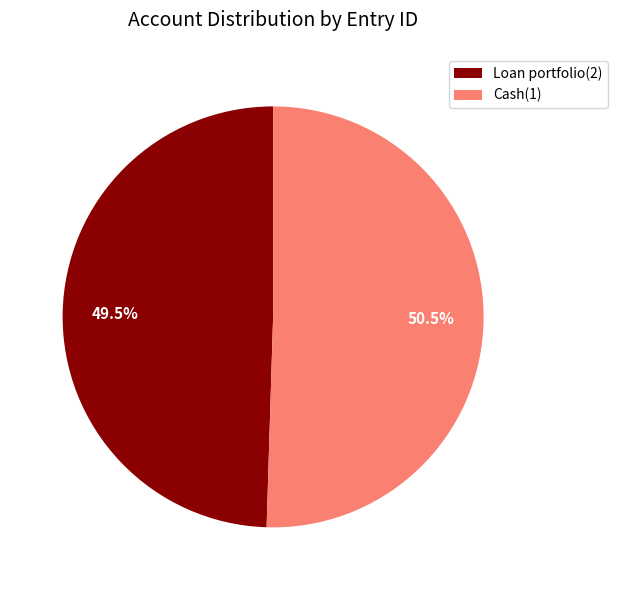

To the nearest percent, what is the average slice percentage?

50%